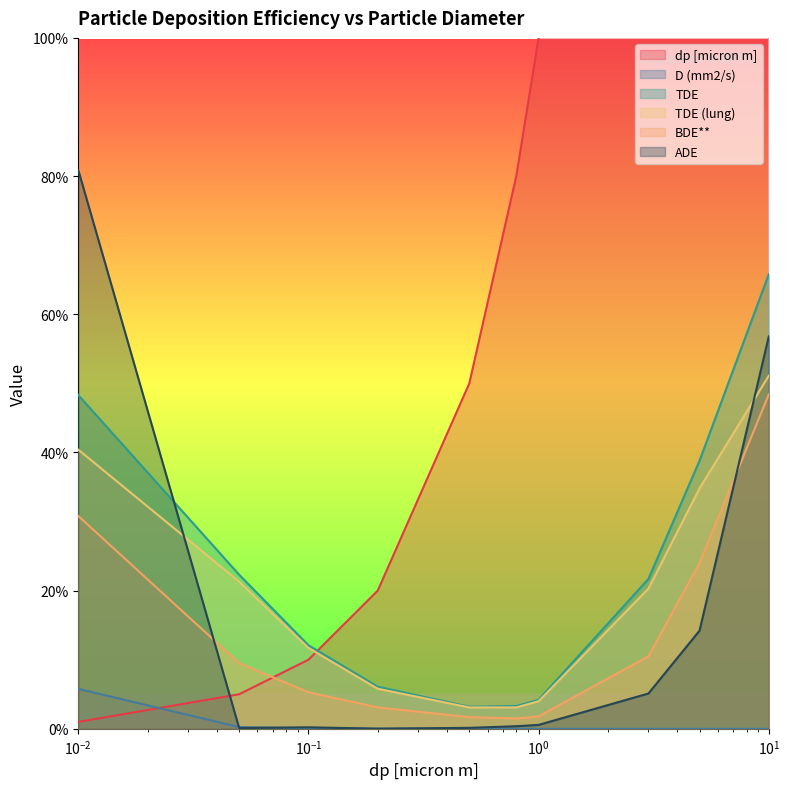

Reading left to right, extract all data points from this chart.

dp [micron m]: 0.0	0.1	0.1	0.2	0.5	0.8	1.0	3.0	5.0	10.0
D (mm2/s): 0.1	0.0	0.0	0.0	0.0	0.0	0.0	0.0	0.0	0.0
TDE: 0.5	0.2	0.1	0.1	0.0	0.0	0.0	0.2	0.4	0.7
TDE (lung): 0.4	0.2	0.1	0.1	0.0	0.0	0.0	0.2	0.3	0.5
BDE**: 0.3	0.1	0.1	0.0	0.0	0.0	0.0	0.1	0.2	0.5
ADE: 0.8	0.0	0.0	0.0	0.0	0.0	0.0	0.1	0.1	0.6